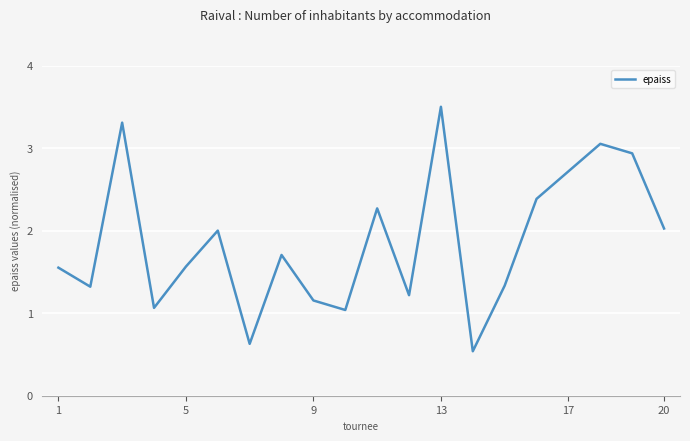

What is the difference between the maximum and minimum values?

3.0